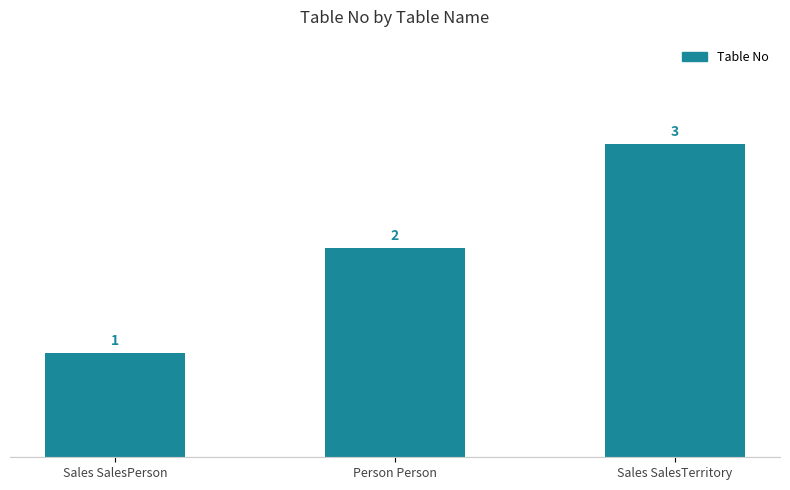

Reading left to right, list all the values displayed in this chart.

Sales SalesPerson=1	Person Person=2	Sales SalesTerritory=3